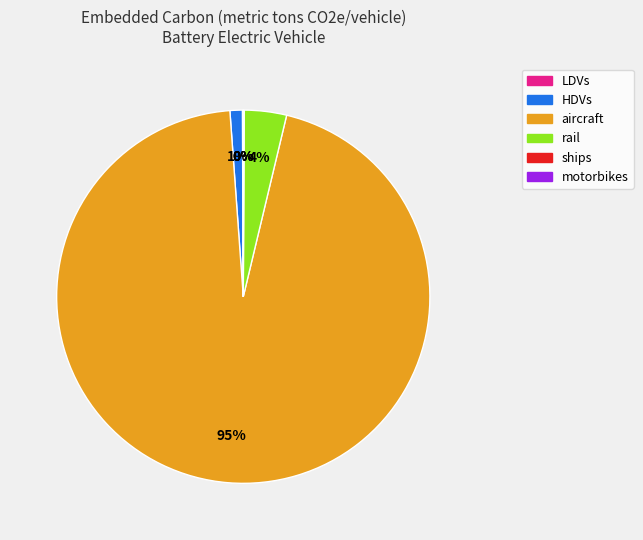

Is aircraft the majority of the pie?

Yes